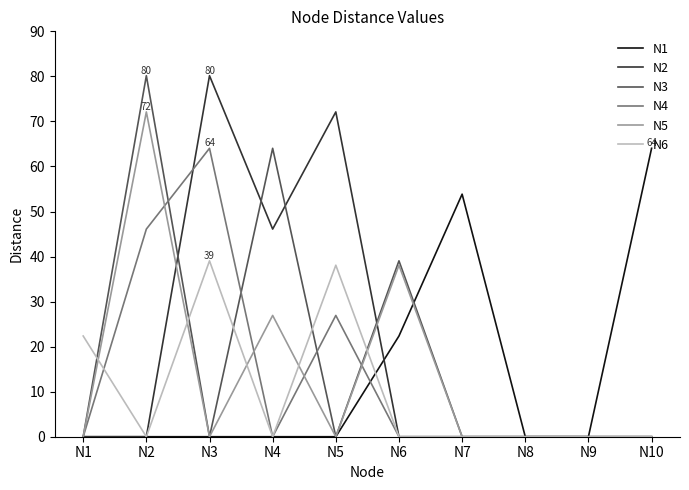

What is the sum of all N1 values?

140.2